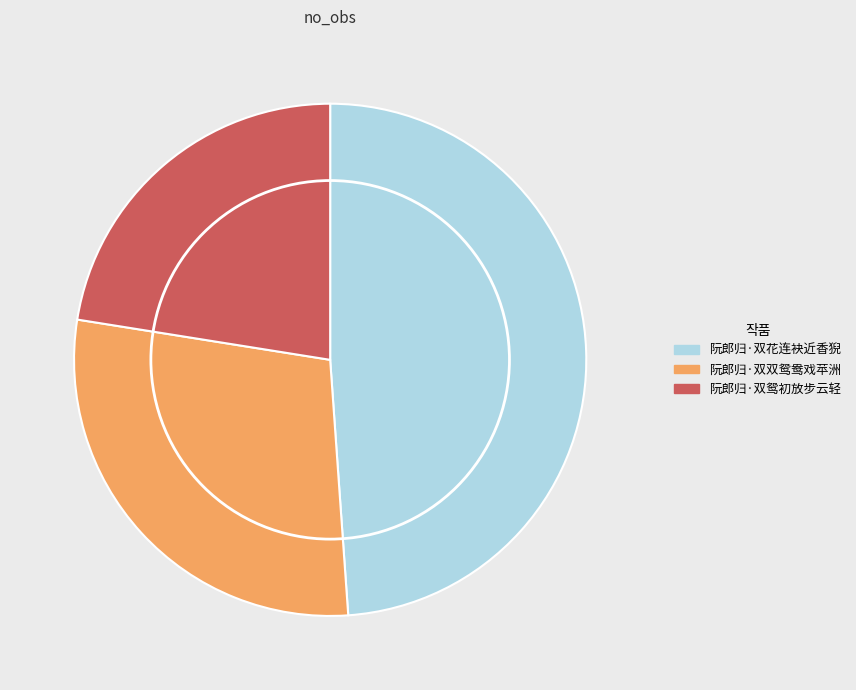

Is the sum of 阮郎归·双双鸳鸯戏苹洲 and 阮郎归·双花连袂近香猊 greater than half?

Yes